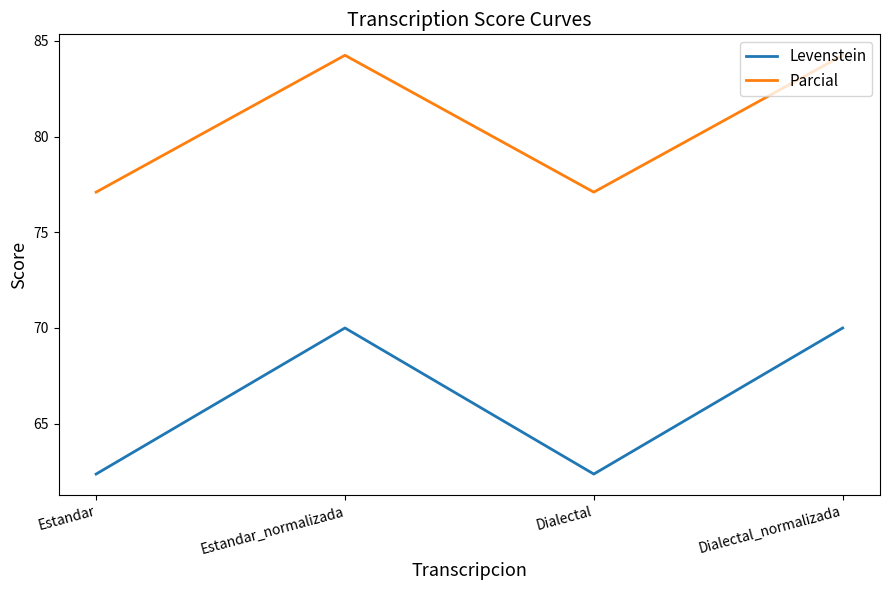

True or false: Levenstein and Parcial cross at least once.

False